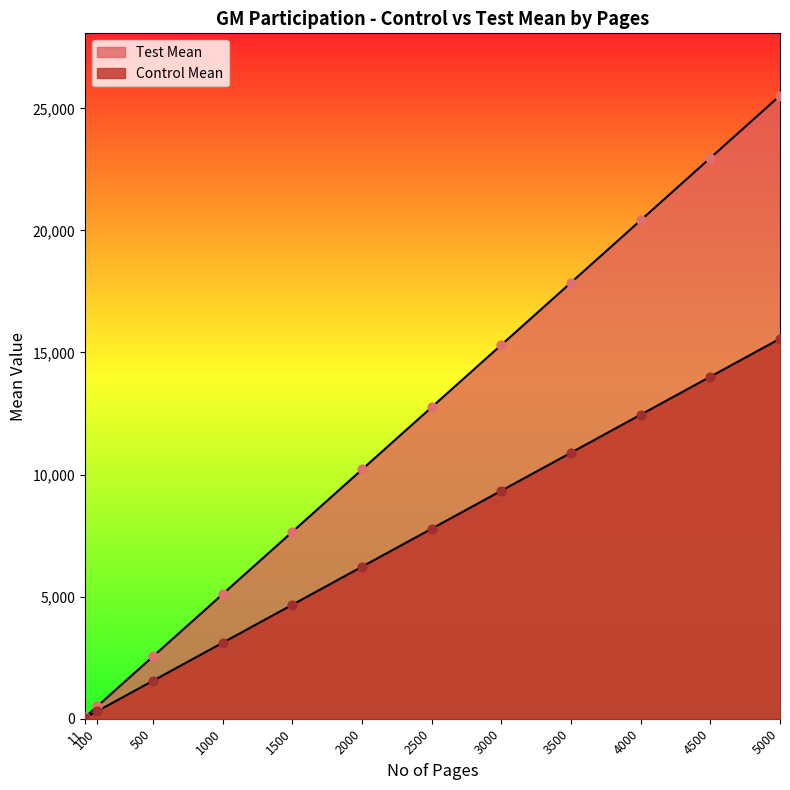

Which series has the largest Y range (max minus min)?

Control Mean